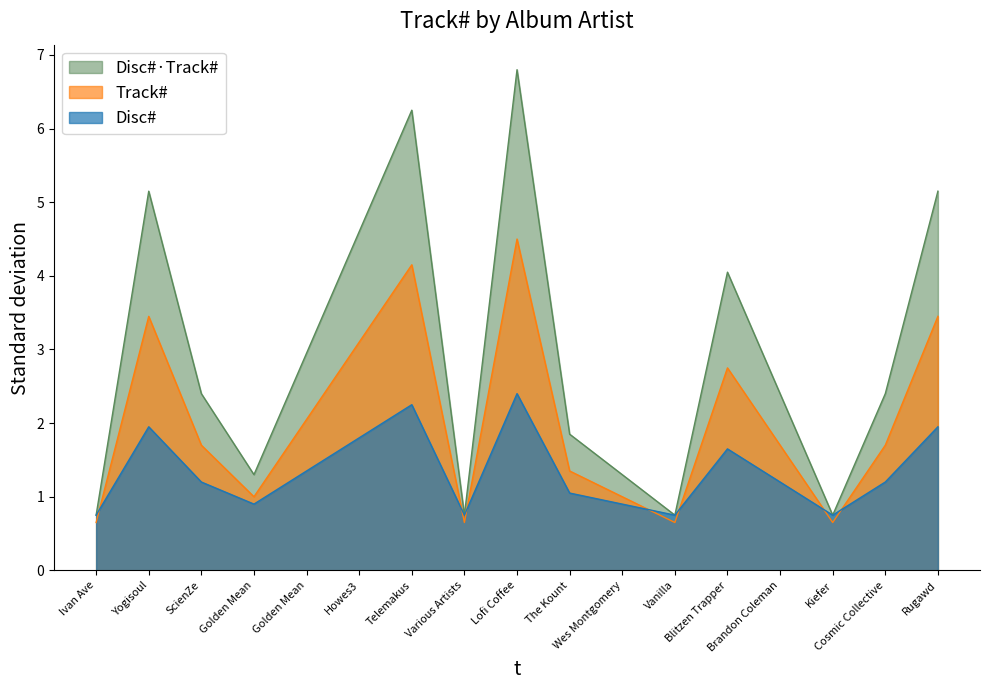

Where does the data first go above 2?

Yogisoul